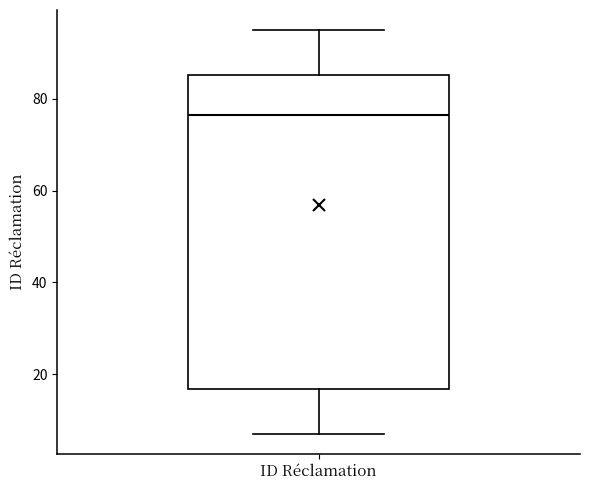

Transcribe this box plot: give where the median line is, the range the box spans, and where the two whiskers end, as read against the y-axis. The values are not printed on the chart, so give them approximately, as read against the axis.

median 76, box 16 to 86, whiskers 8 to 96